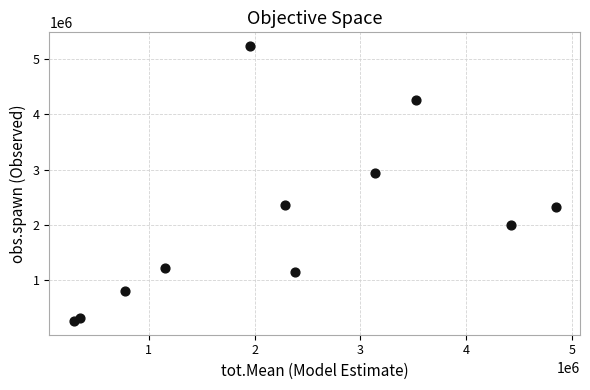

What Y value in the scatter plot is closest to 2752464?

2935893